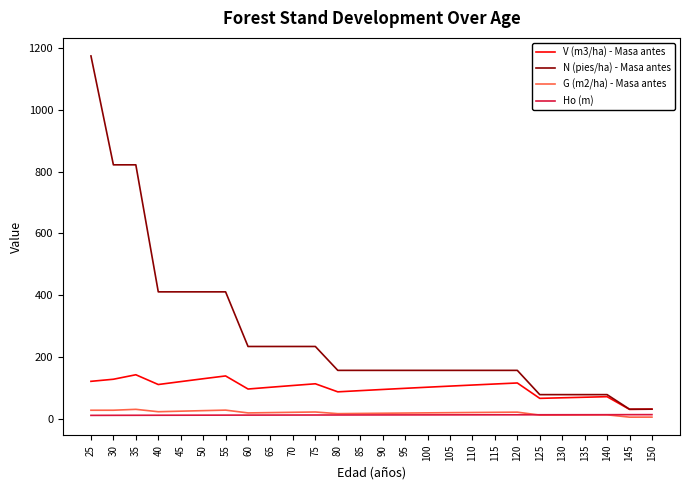

The value of N (pies/ha) - Masa antes at 120 is 156.9. True or false?

True